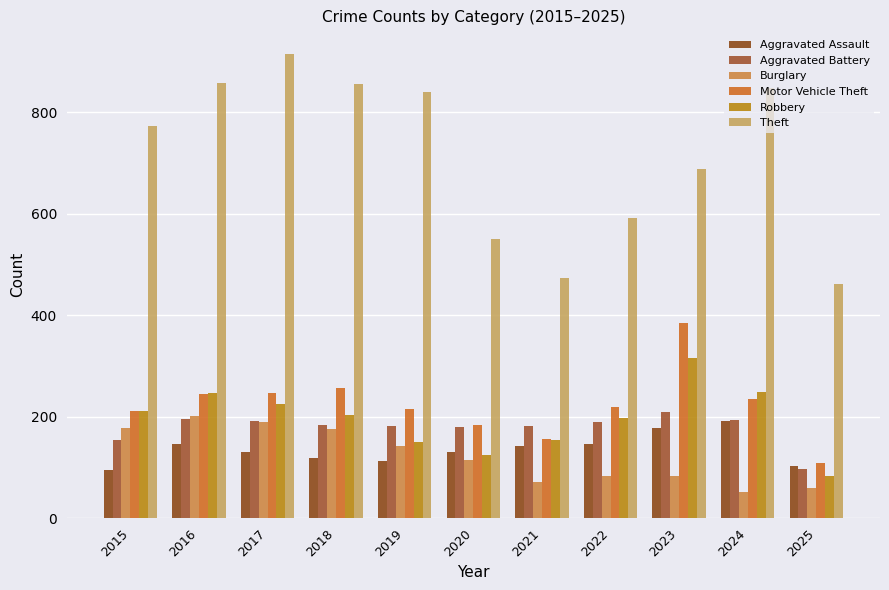

How many bars are there in total?

66